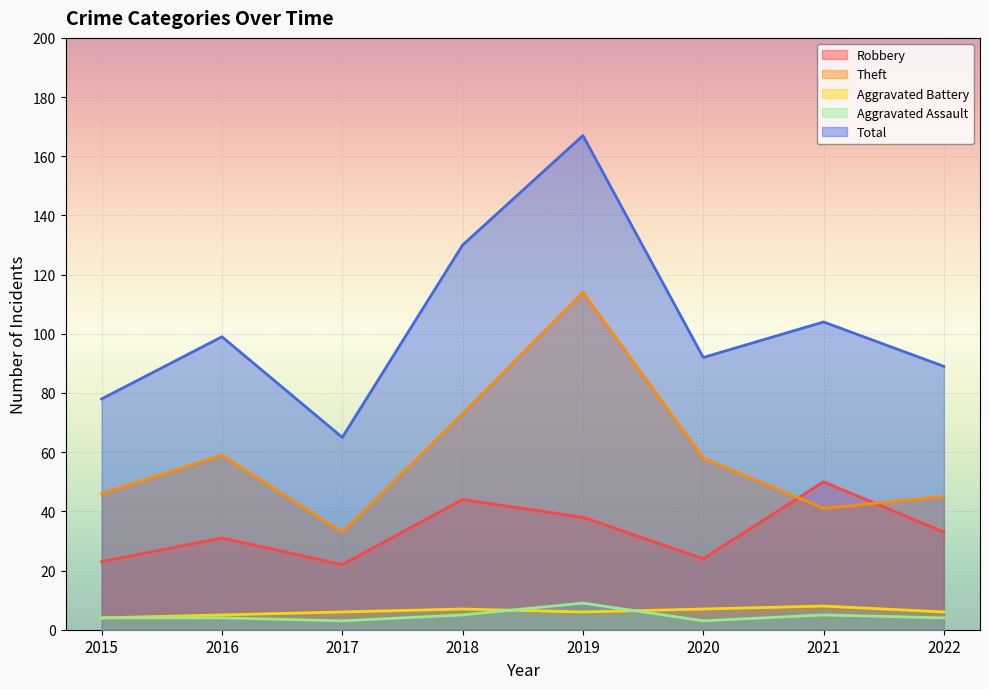

The value of Robbery at 2018 is 44. True or false?

True